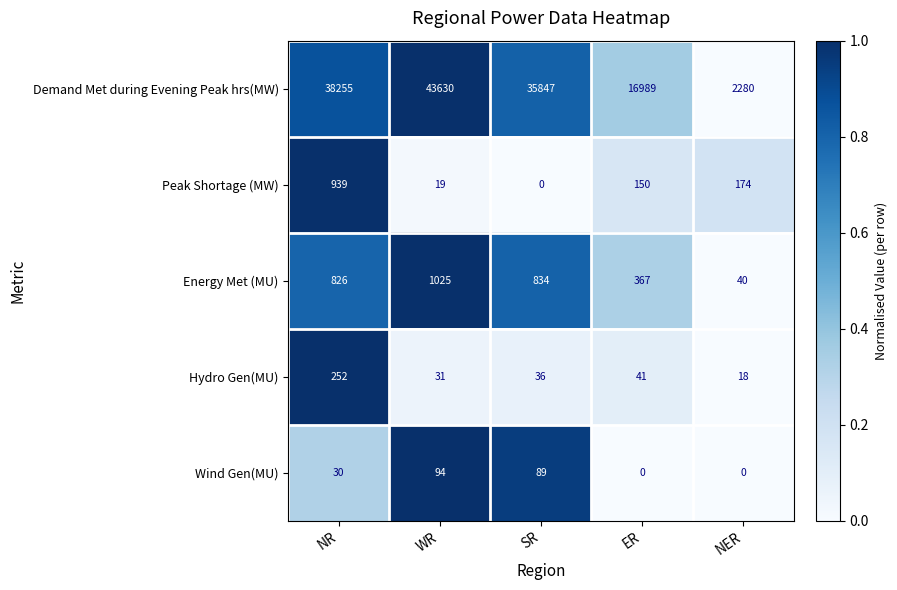

Which series has the largest range (max minus min)?

Demand Met during Evening Peak hrs(MW)